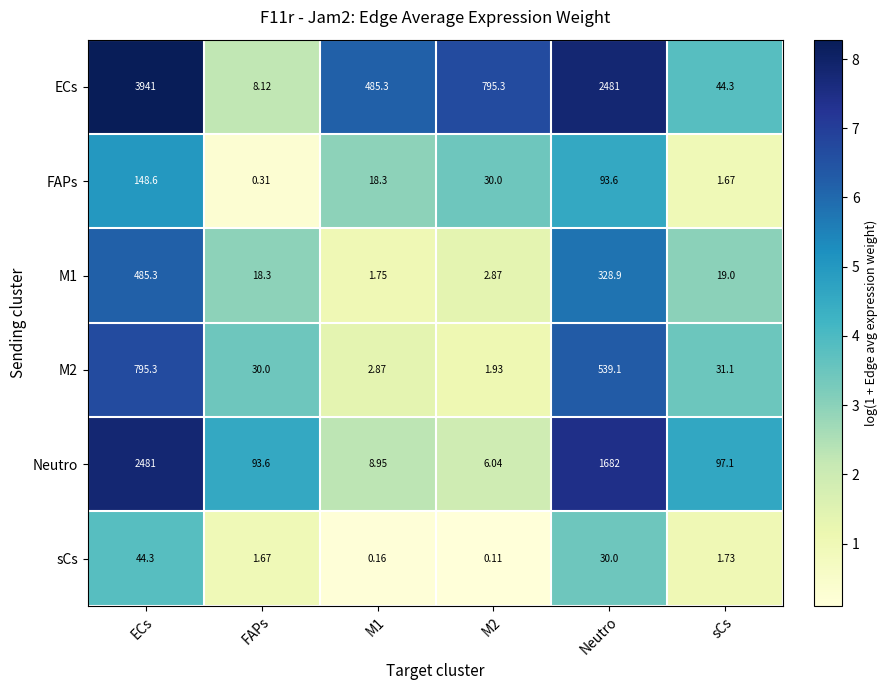

At which label is M2 closest to 398?

Neutro